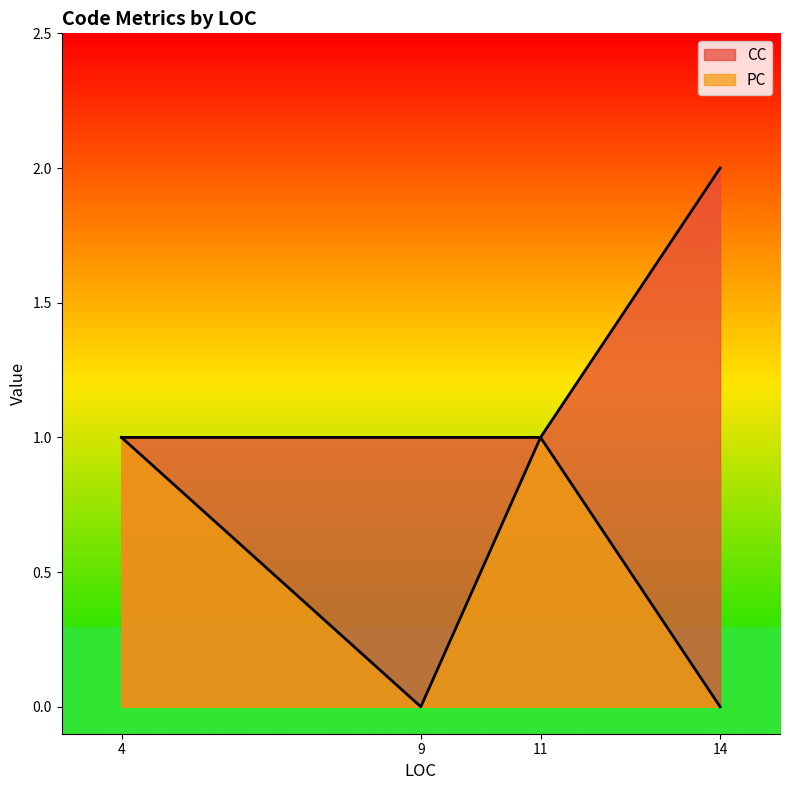

Is the value of CC at 9 greater than the value of PC at 9?

Yes